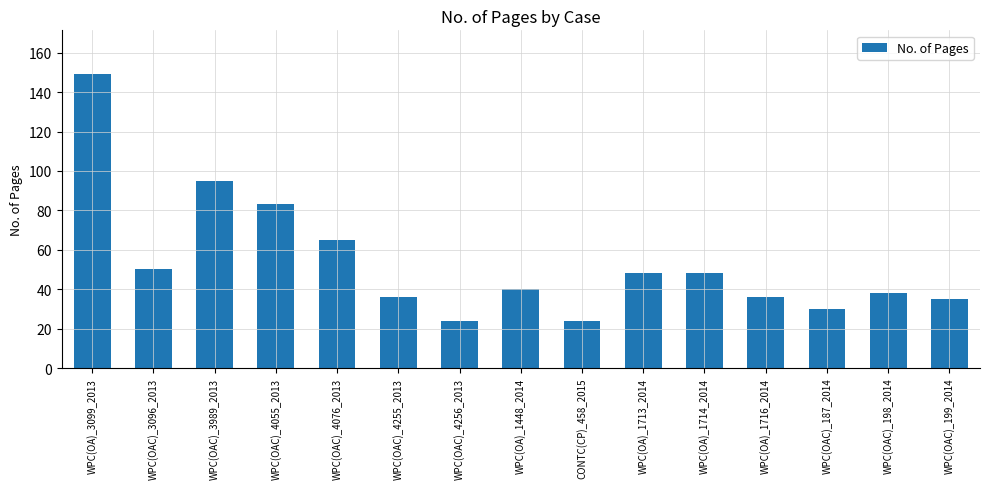

Between WPC(OA)_1714_2014 and WPC(OAC)_3989_2013, which is larger?

WPC(OAC)_3989_2013